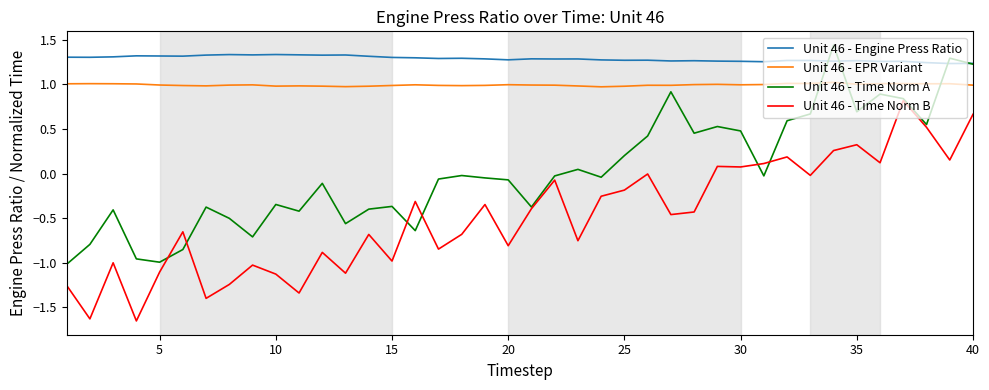

True or false: Unit 46 - Time Norm B and Unit 46 - EPR Variant cross at least once.

False